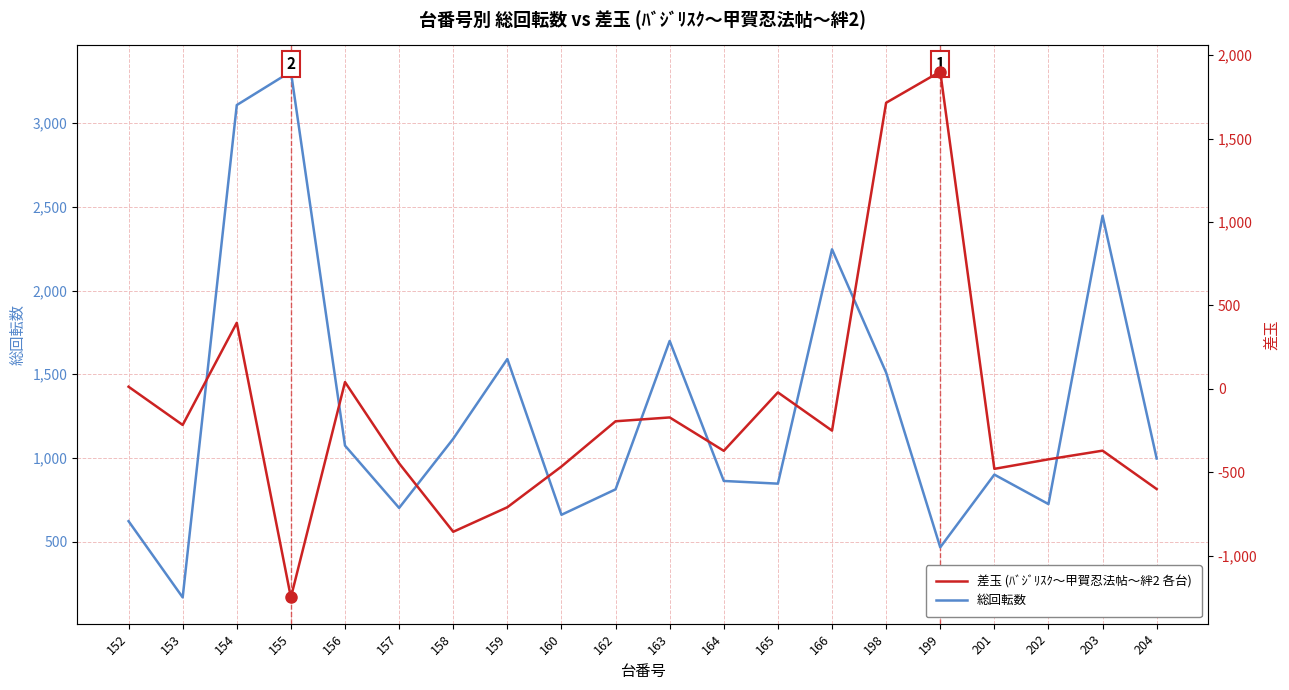

How many data points in 総回転数 are less than 997?

10